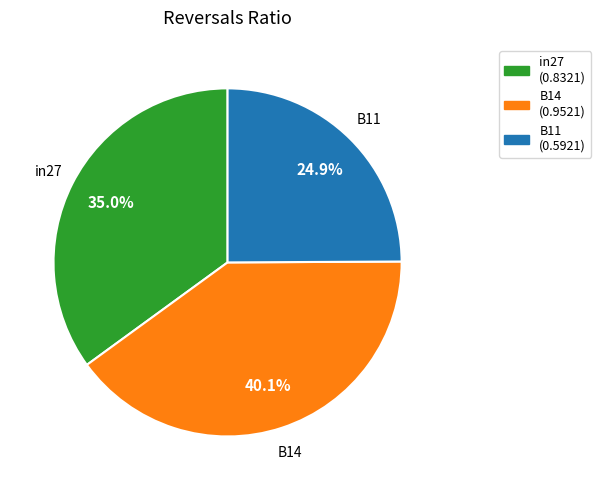

To the nearest percent, what percentage of the pie is in27?

35%